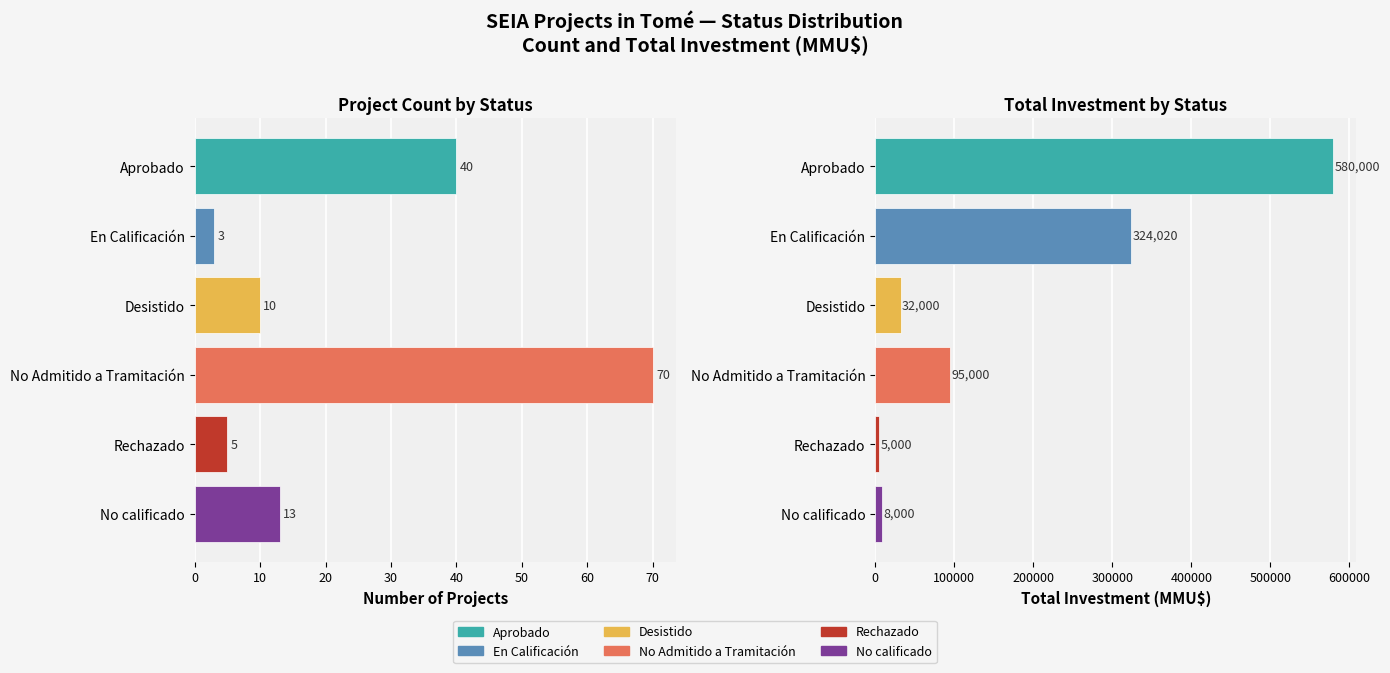

How many categories are shown in the chart?

6